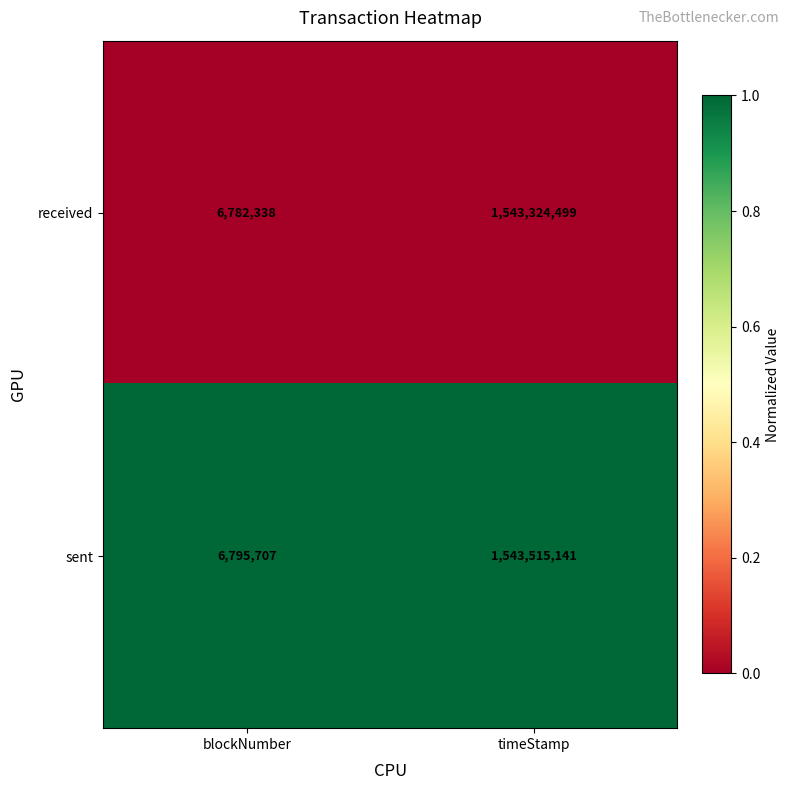

The value of received at timeStamp is 1543324499. True or false?

True